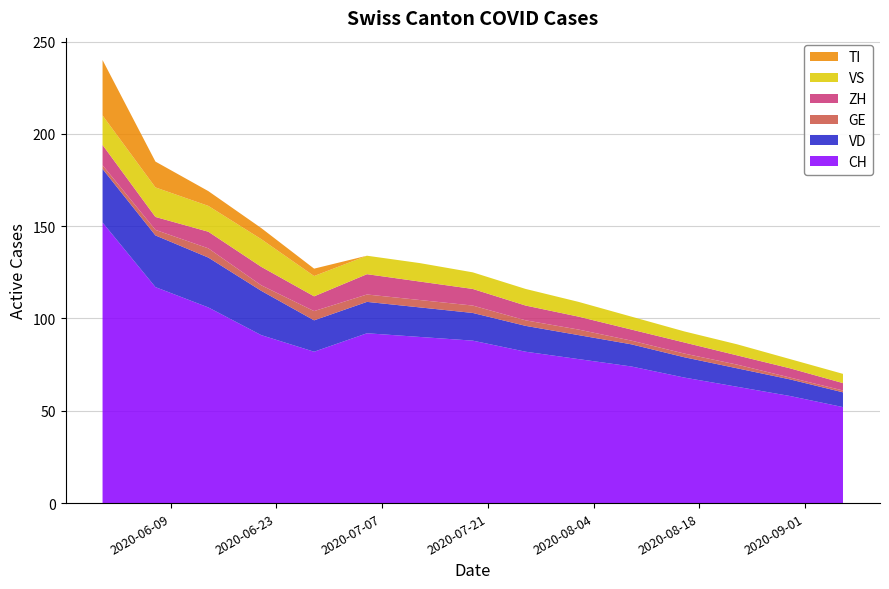

Reading left to right, what are all the values shown in this chart?

CH: 2020-05-31=152	2020-06-07=117	2020-06-14=106	2020-06-21=91	2020-06-28=82	2020-07-05=92	2020-07-12=90	2020-07-19=88	2020-07-26=82	2020-08-02=78	2020-08-09=74	2020-08-16=68	2020-08-23=63	2020-08-30=58	2020-09-06=52
VD: 2020-05-31=29	2020-06-07=28	2020-06-14=27	2020-06-21=24	2020-06-28=17	2020-07-05=17	2020-07-12=16	2020-07-19=15	2020-07-26=14	2020-08-02=13	2020-08-09=12	2020-08-16=11	2020-08-23=10	2020-08-30=9	2020-09-06=8
GE: 2020-05-31=2	2020-06-07=3	2020-06-14=5	2020-06-21=3	2020-06-28=5	2020-07-05=4	2020-07-12=4	2020-07-19=4	2020-07-26=3	2020-08-02=3	2020-08-09=2	2020-08-16=2	2020-08-23=2	2020-08-30=1	2020-09-06=1
ZH: 2020-05-31=11	2020-06-07=7	2020-06-14=9	2020-06-21=10	2020-06-28=8	2020-07-05=11	2020-07-12=10	2020-07-19=9	2020-07-26=8	2020-08-02=7	2020-08-09=6	2020-08-16=6	2020-08-23=5	2020-08-30=5	2020-09-06=4
VS: 2020-05-31=16	2020-06-07=16	2020-06-14=14	2020-06-21=15	2020-06-28=11	2020-07-05=10	2020-07-12=10	2020-07-19=9	2020-07-26=9	2020-08-02=8	2020-08-09=7	2020-08-16=6	2020-08-23=6	2020-08-30=5	2020-09-06=5
TI: 2020-05-31=30	2020-06-07=14	2020-06-14=8	2020-06-21=6	2020-06-28=4	2020-07-05=0	2020-07-12=0	2020-07-19=0	2020-07-26=0	2020-08-02=0	2020-08-09=0	2020-08-16=0	2020-08-23=0	2020-08-30=0	2020-09-06=0